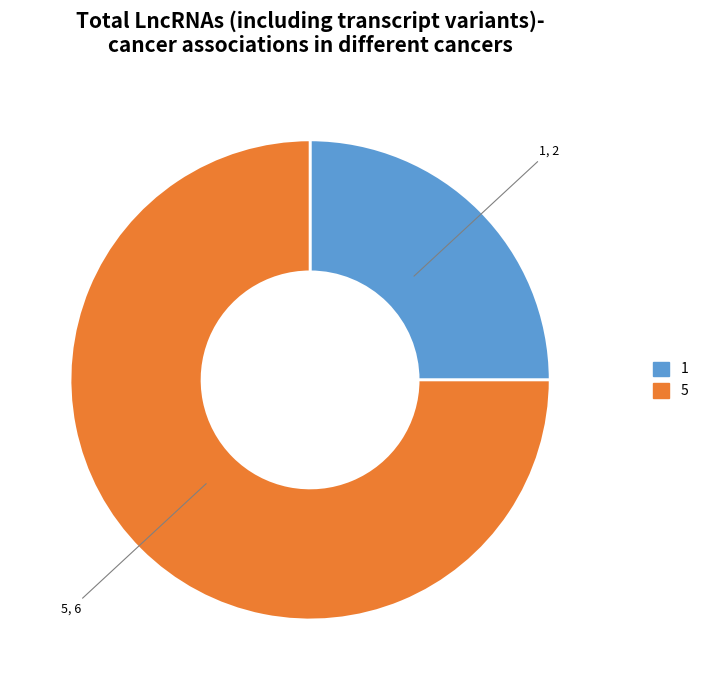

Is 1 the majority of the pie?

No